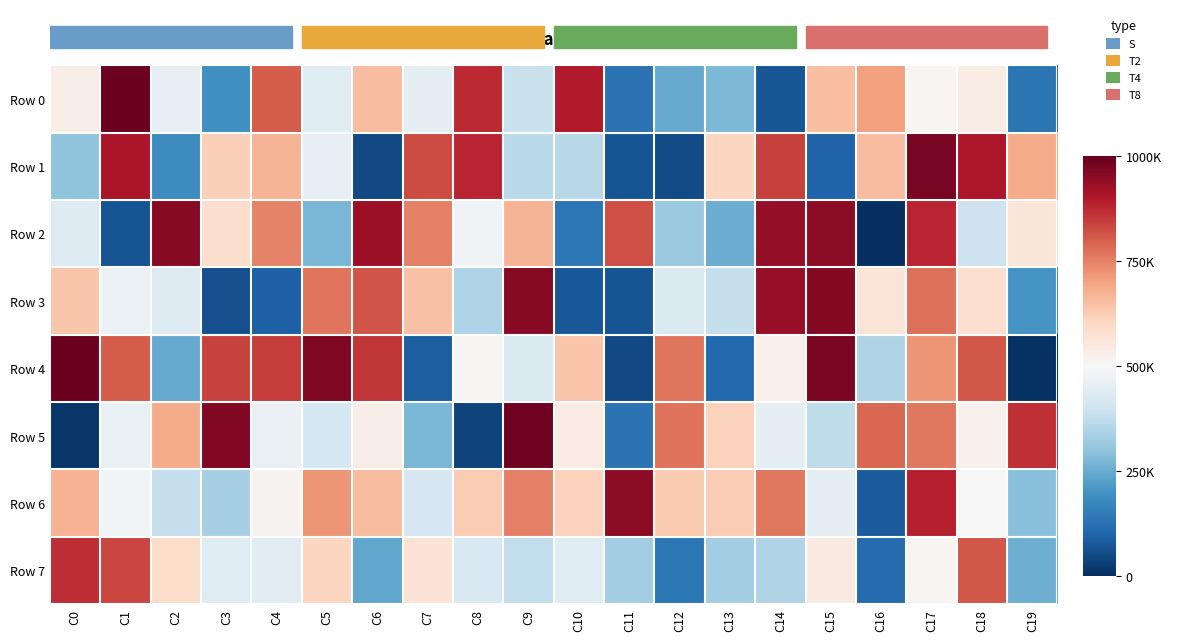

At how many categories does at least one series exceed 436914?

20